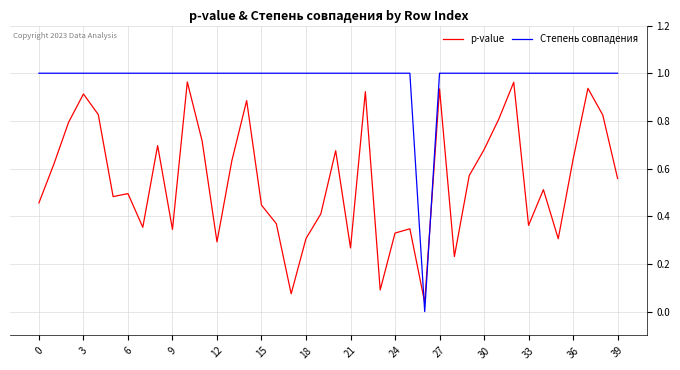

Rank the series by their average value, from highest to lowest.

Степень совпадения, p-value